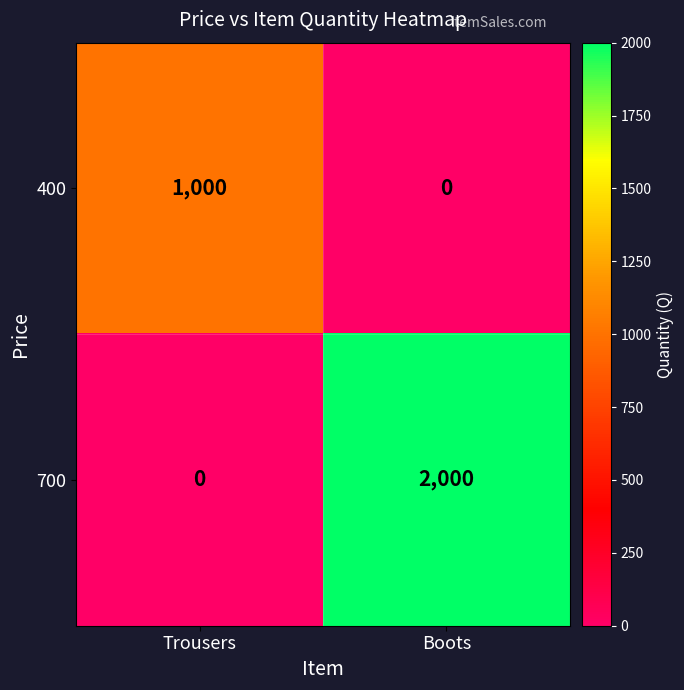

The 400 series shows 0 at Boots. True or false?

True